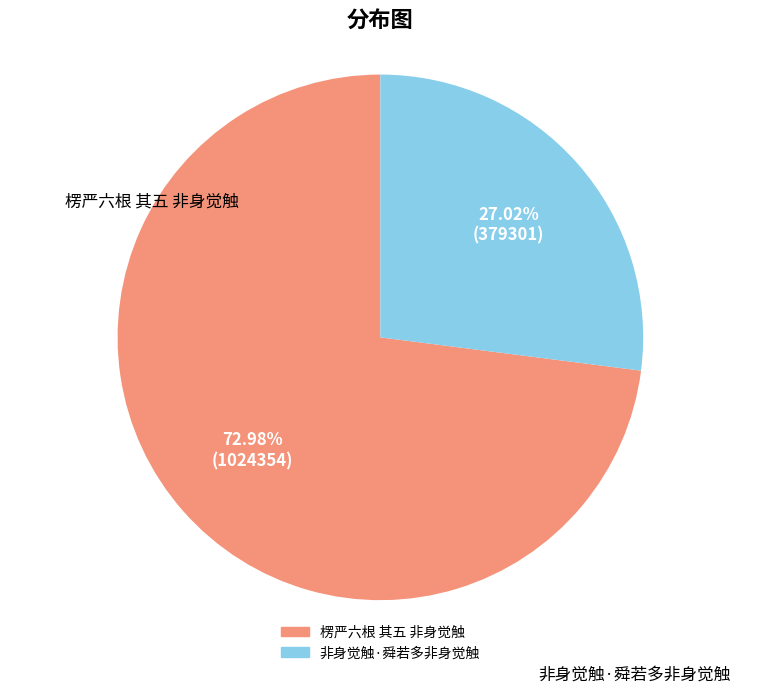

What is the ratio of the value at 非身觉触·舜若多非身觉触 to the value at 楞严六根 其五 非身觉触?

0.4